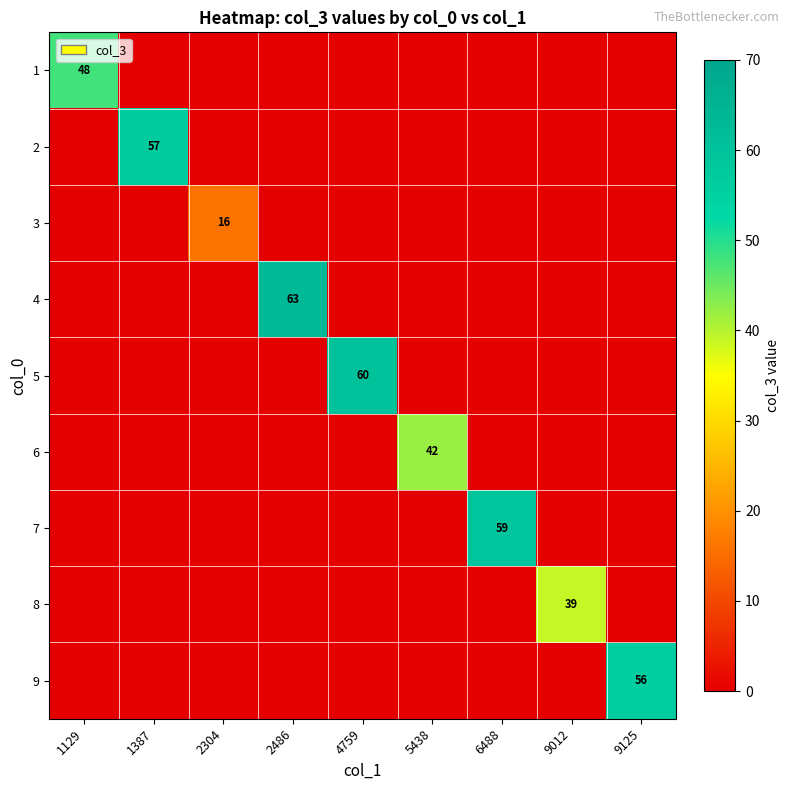

At which label is 3 closest to 8?

1129